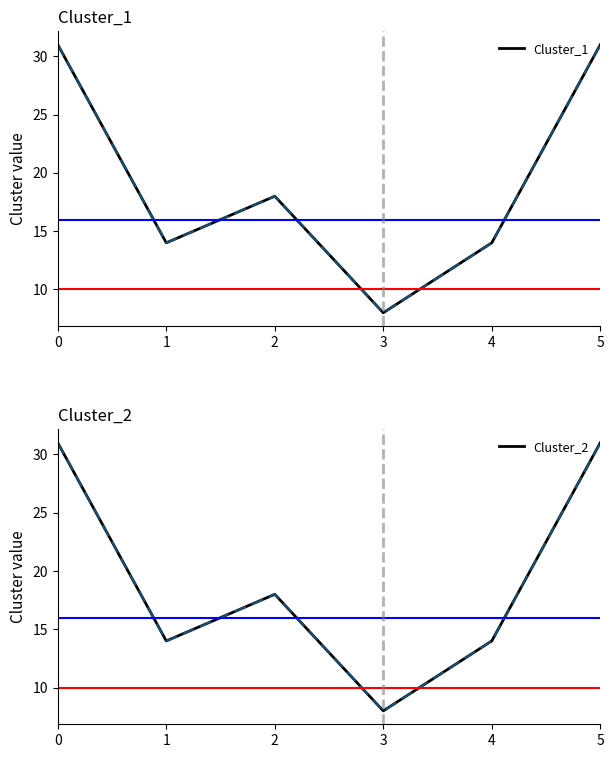

How many values in the Cluster_2 series exceed 18?

2